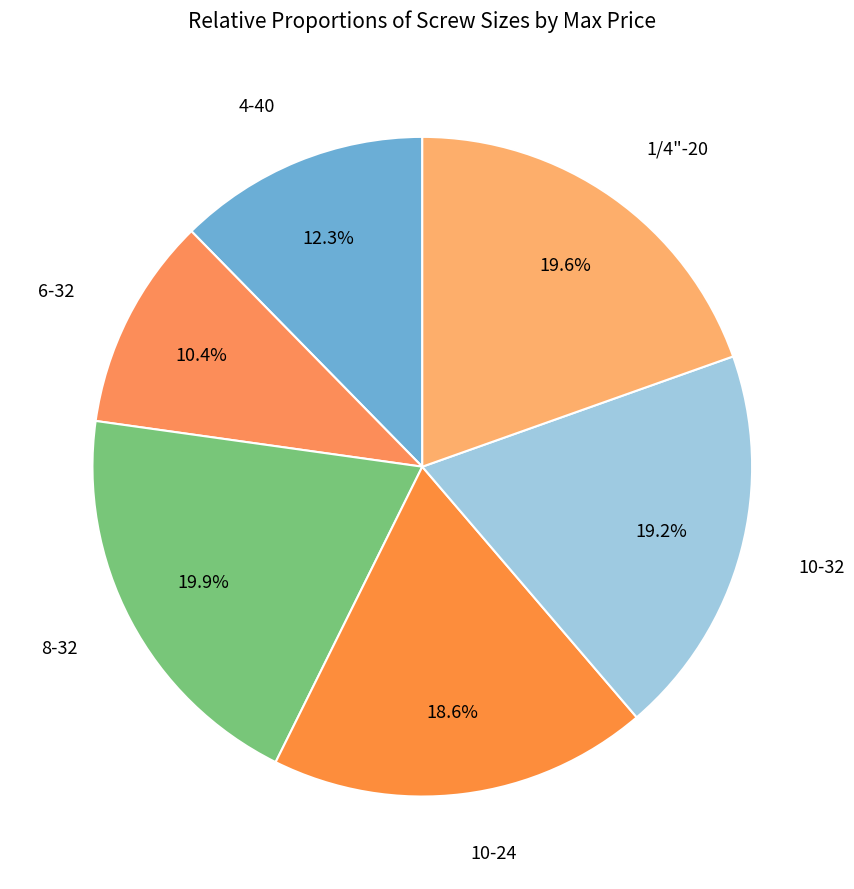

What is the ratio of the value at 10-32 to the value at 10-24?

1.0